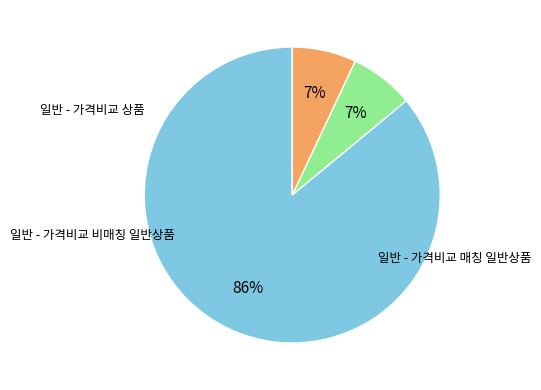

Does any single category account for the majority?

Yes